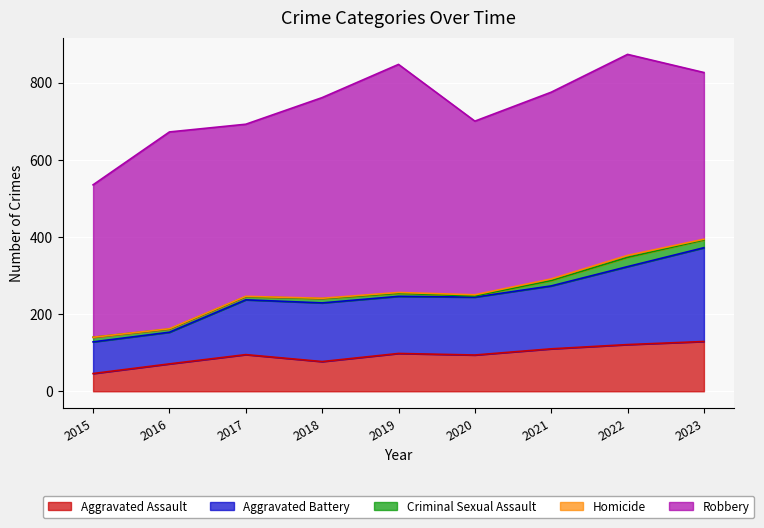

How many lines are shown in the chart?

5